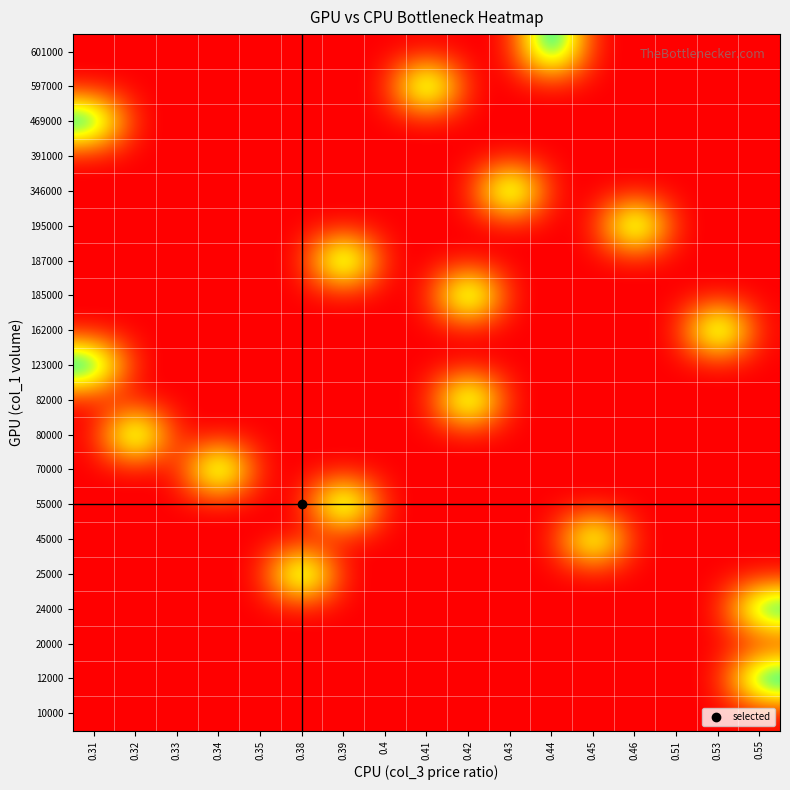

What is the difference between the highest and lowest values at 0.39?

1.0